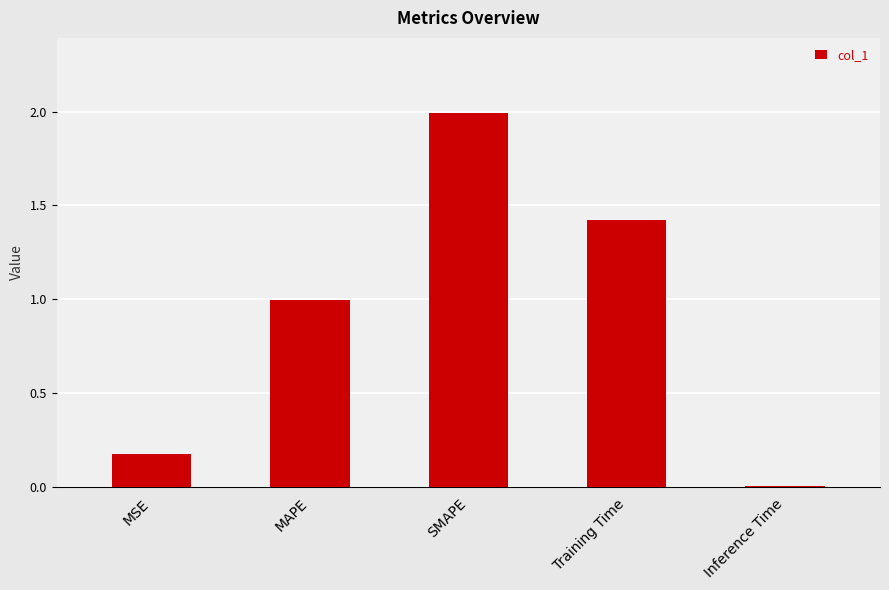

The chart shows a value of 1.4 at Training Time. True or false?

True